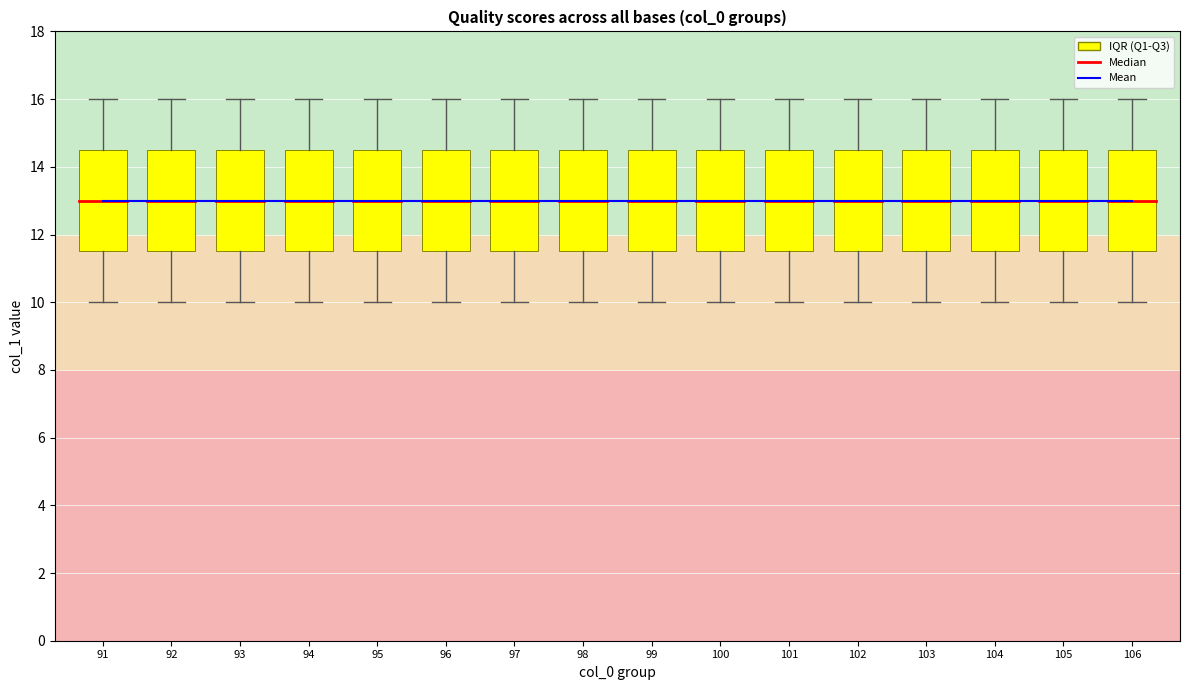

Count the number of categories in the chart.

16